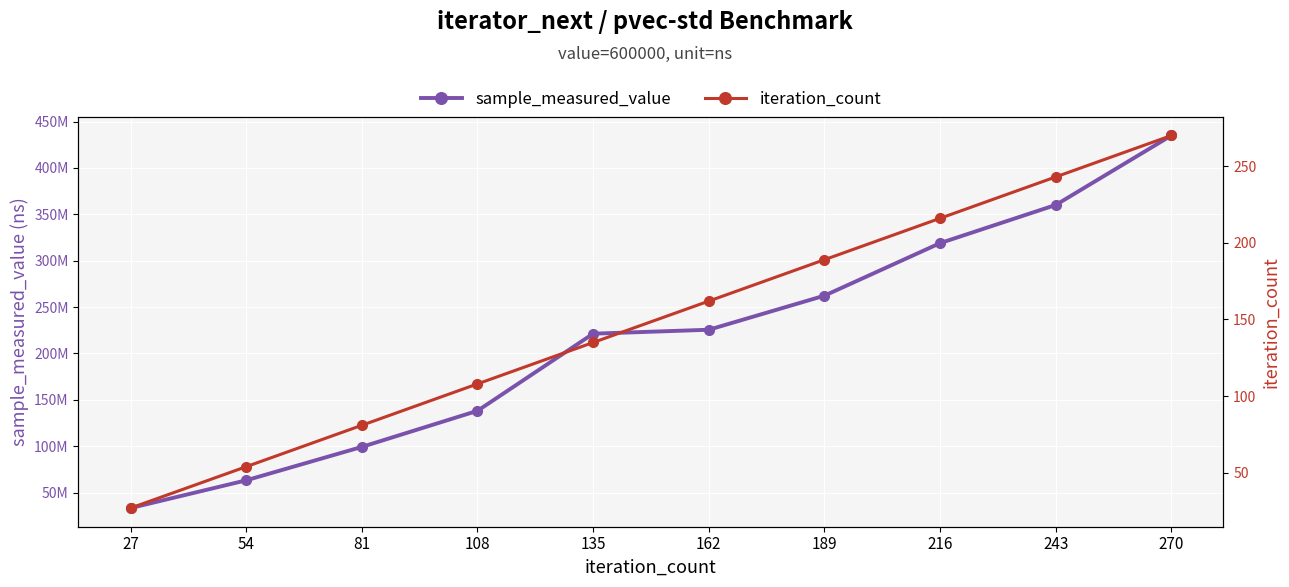

What is the approximate value of iteration_count at 189, to the nearest 50?

200